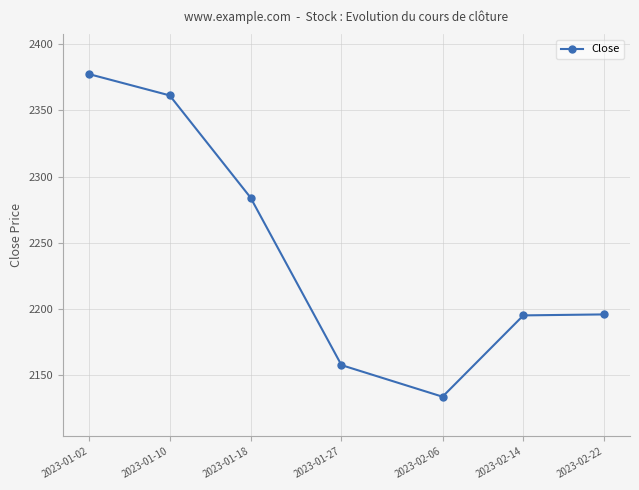

Does the chart have visible grid lines?

Yes